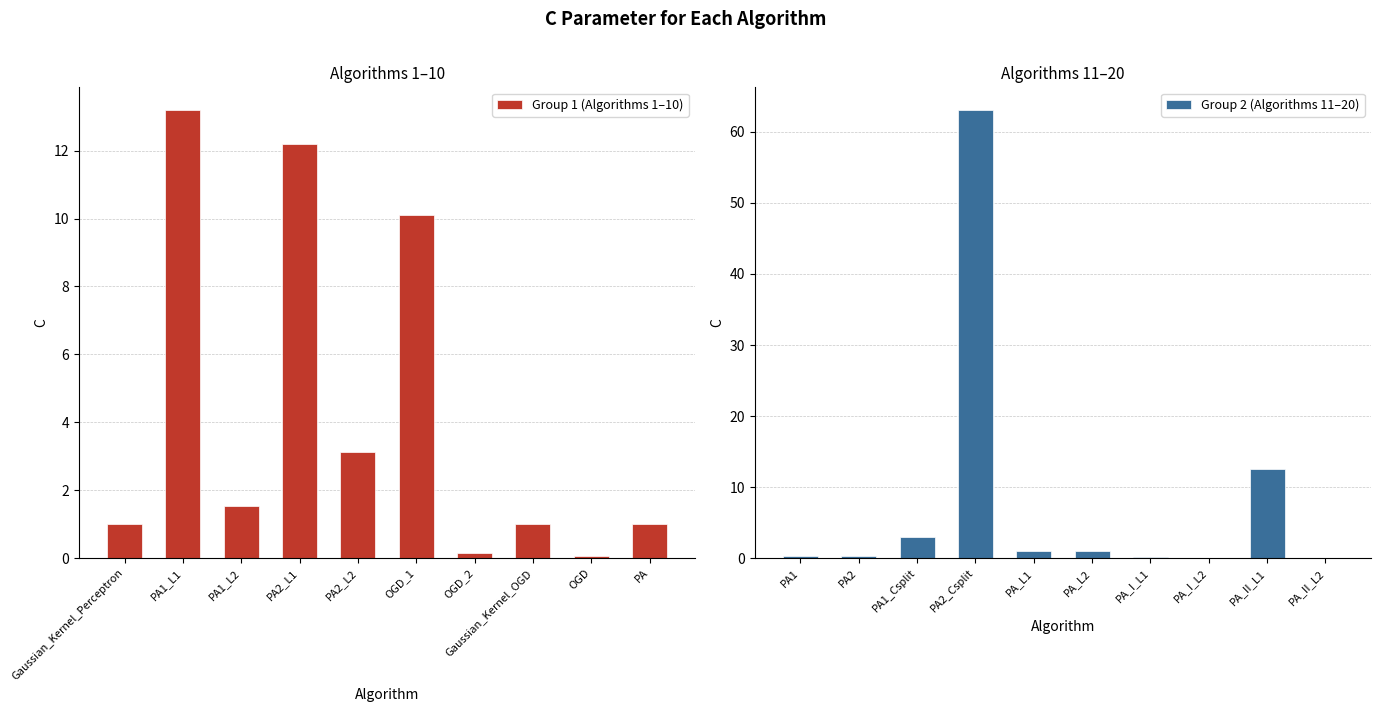

What is the minimum value shown in the chart?

0.1